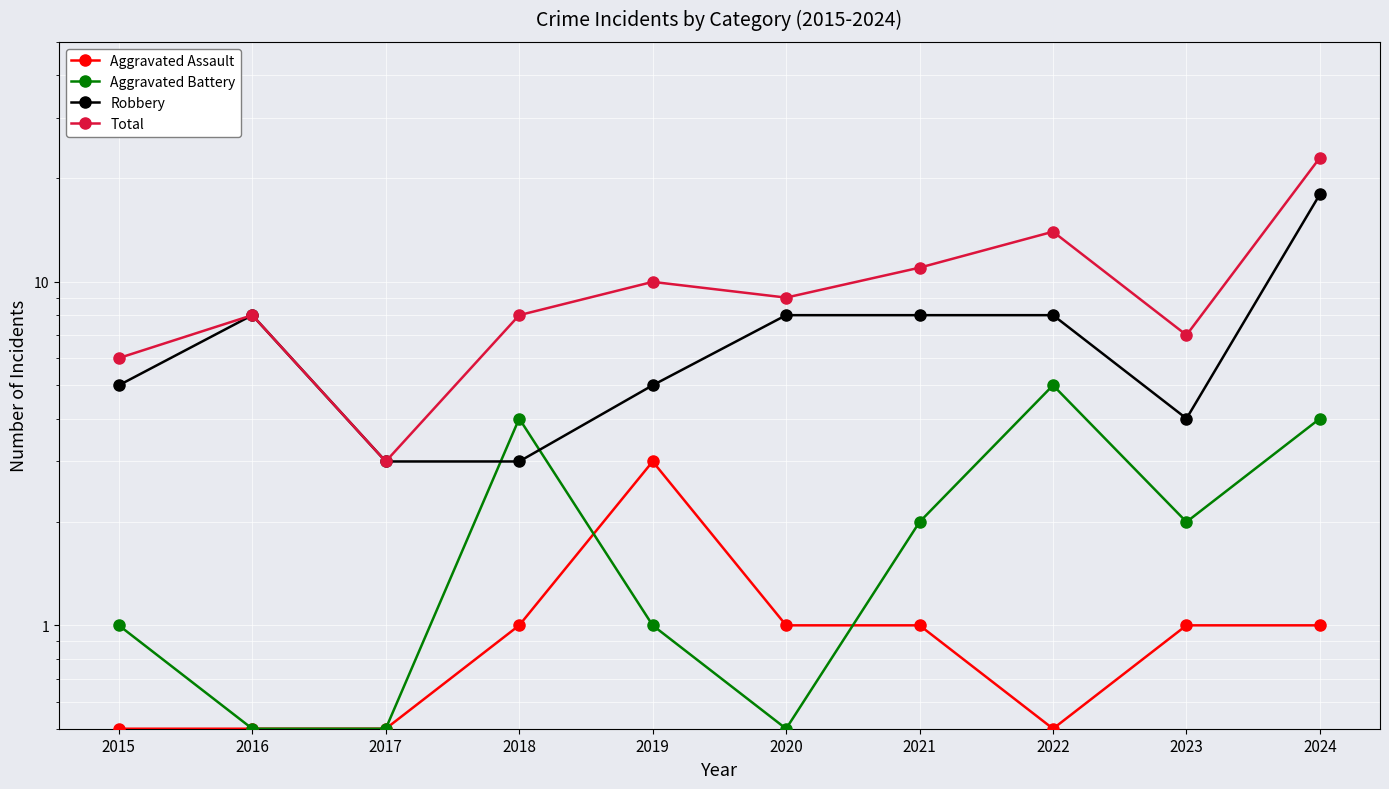

Does the chart display data point markers on the line(s)?

Yes